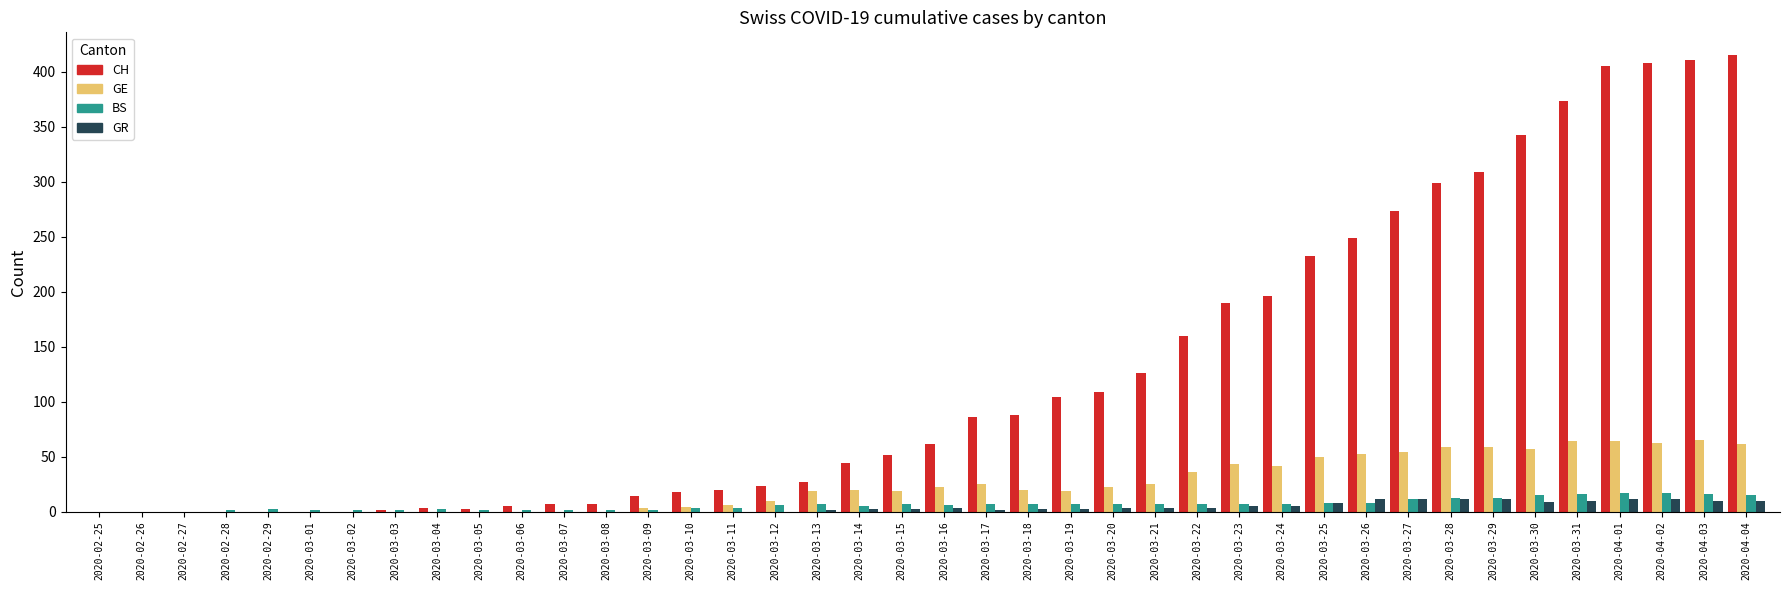

The BS series shows 17 at 2020-04-02. True or false?

True